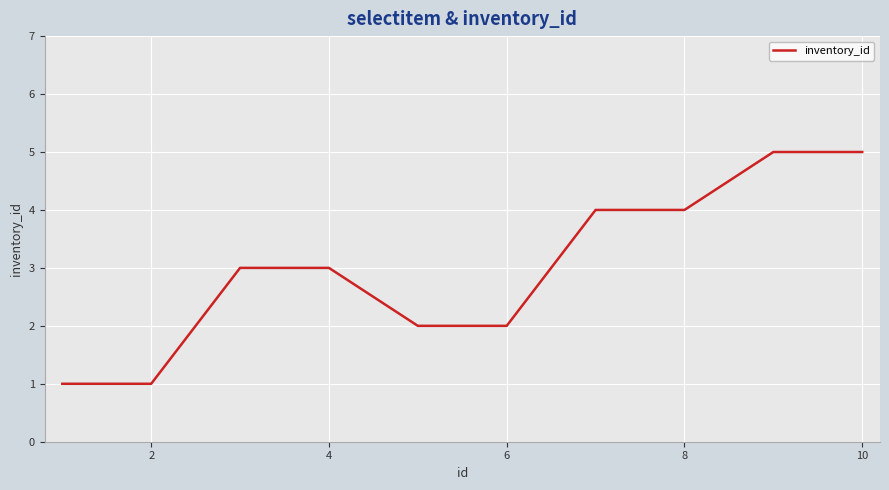

What is the difference between the maximum and minimum values?

4